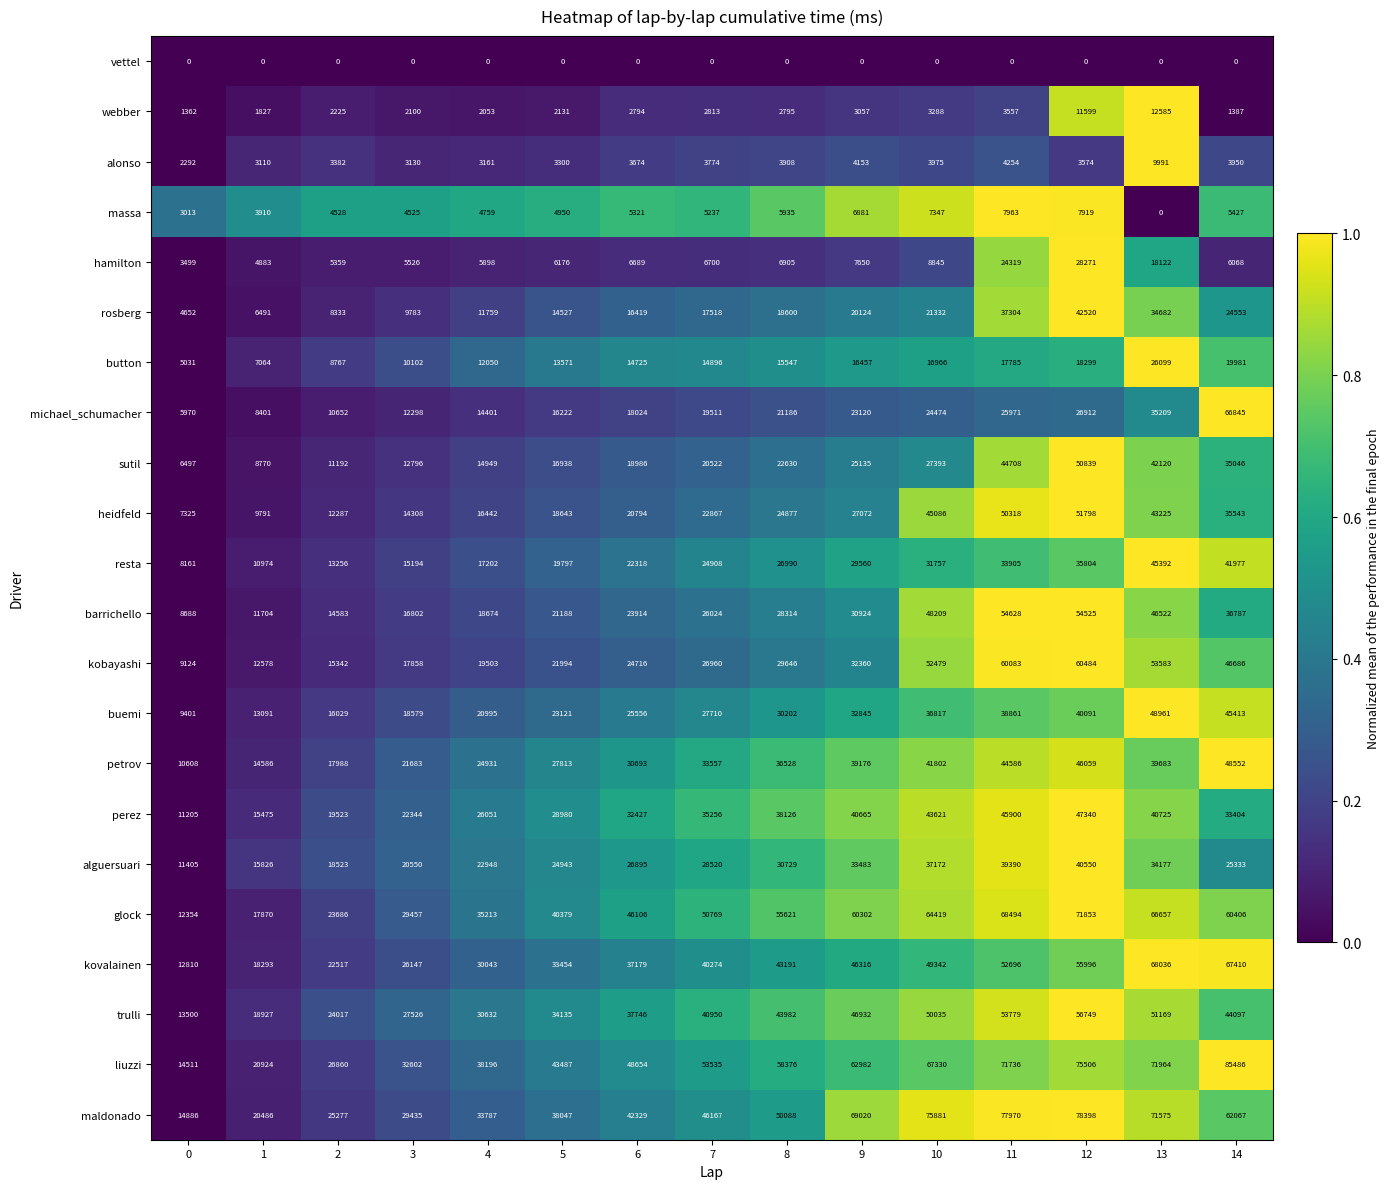

How many categories are shown in the chart?

15